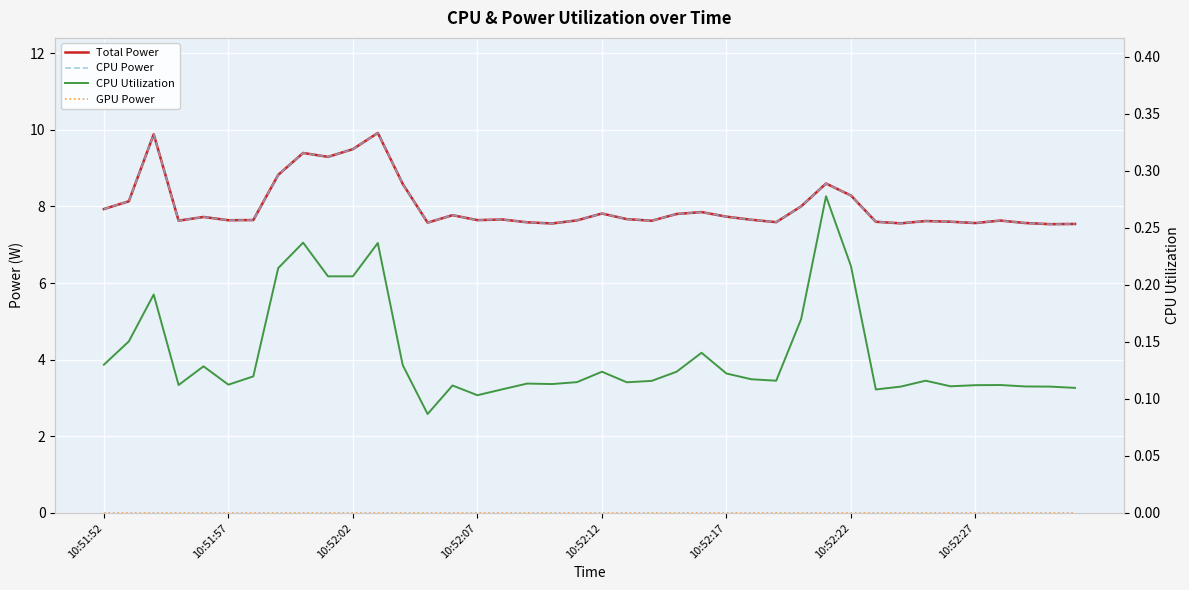

What is the value of the CPU Utilization point at the 8th from the left?

0.2